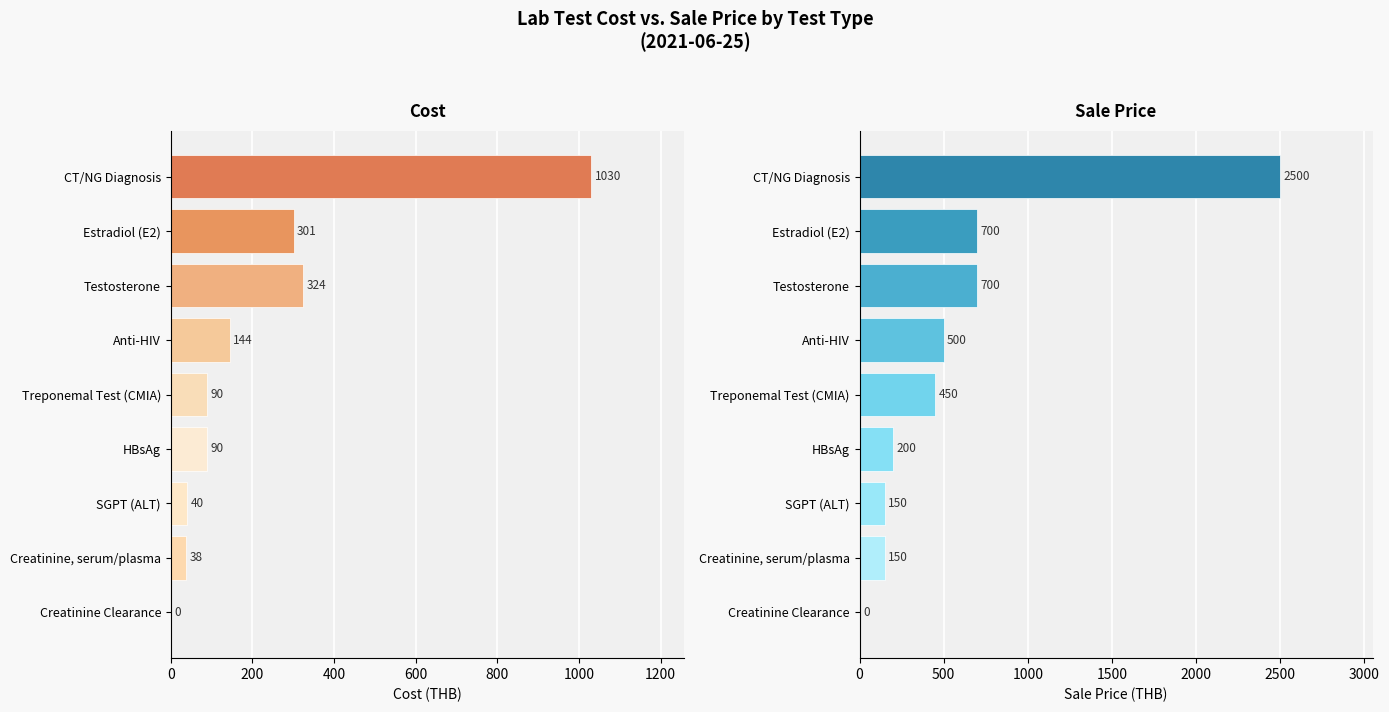

Is the value of Cost at Estradiol (E2) greater than the value of Sale at Creatinine Clearance?

Yes